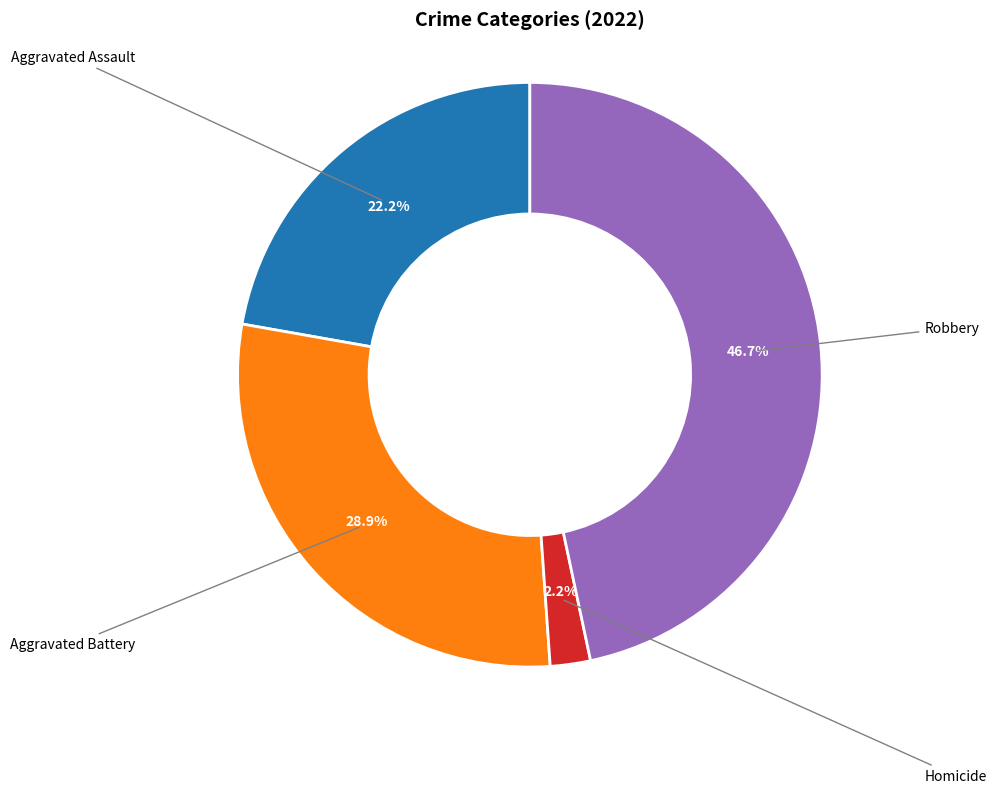

Is there a majority slice in this chart?

No